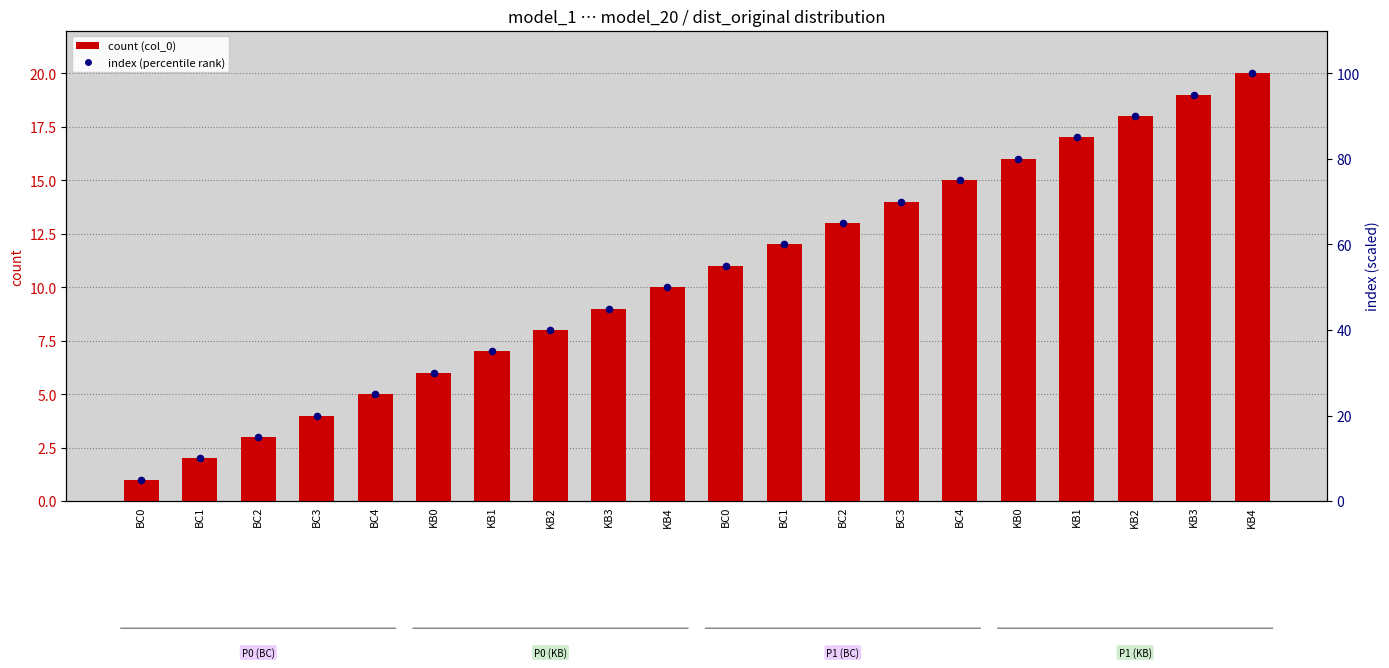

Which series has the largest total across all categories?

index (percentile rank)